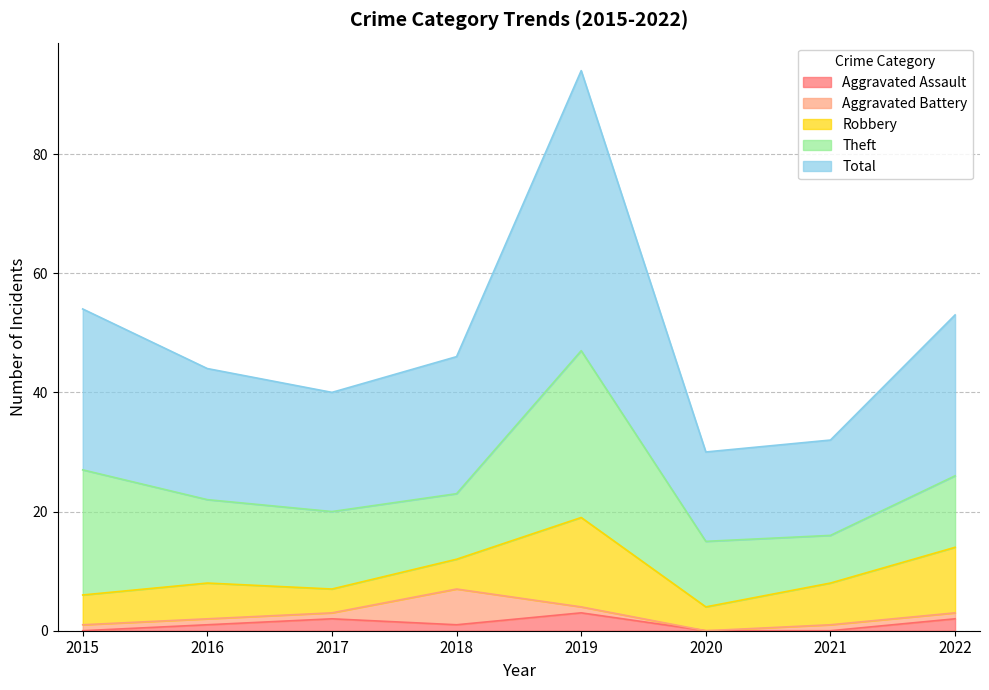

What is the difference between the highest and lowest values at 2015?

27